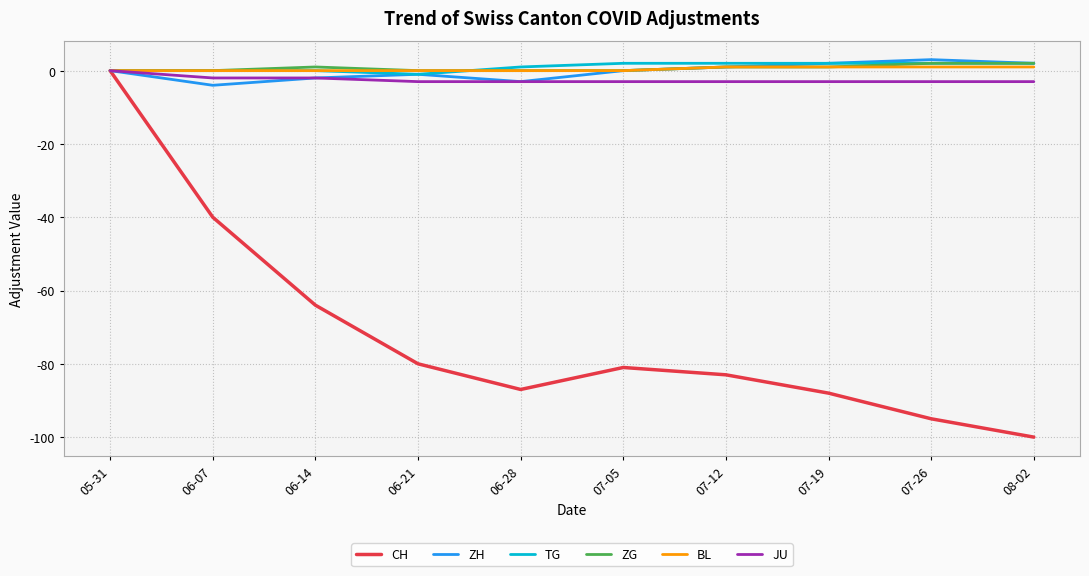

What is the lowest value of the ZH series?

-4